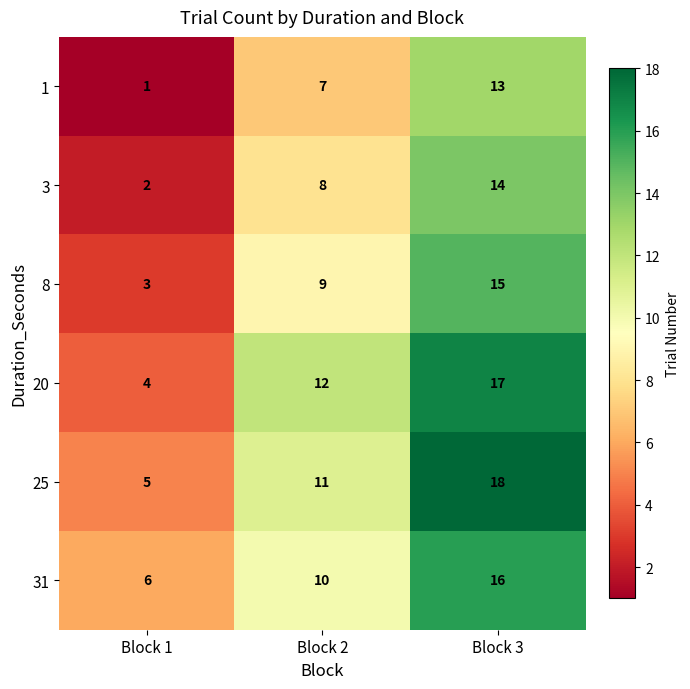

What is the difference between the maximum and minimum values in the 1 series?

12